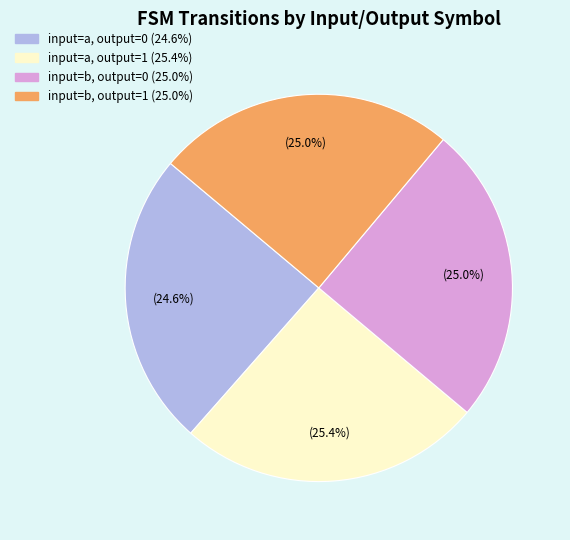

Is there a majority slice in this chart?

No